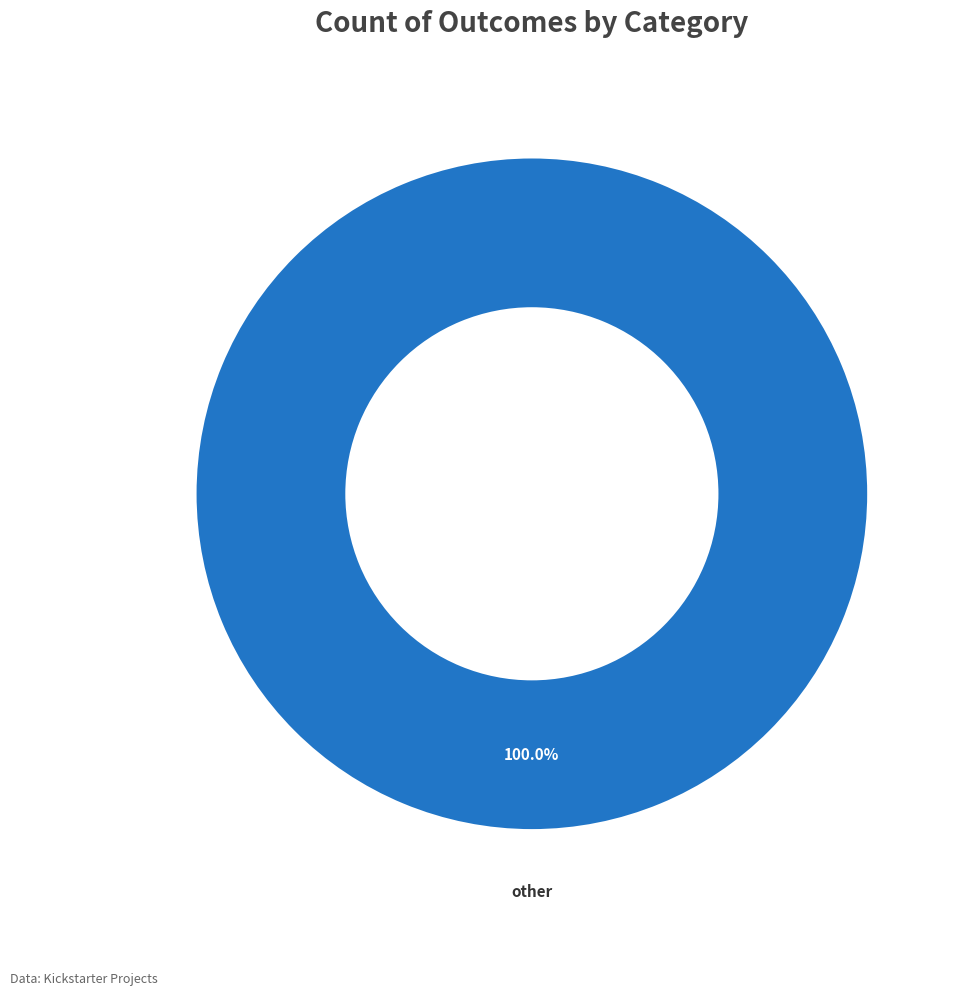

Count the number of slices in the pie.

1